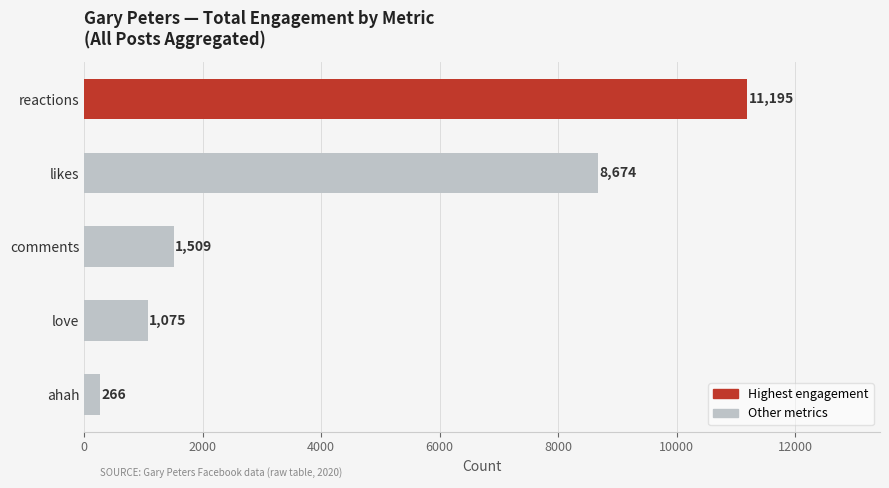

How many bars are there in total?

5